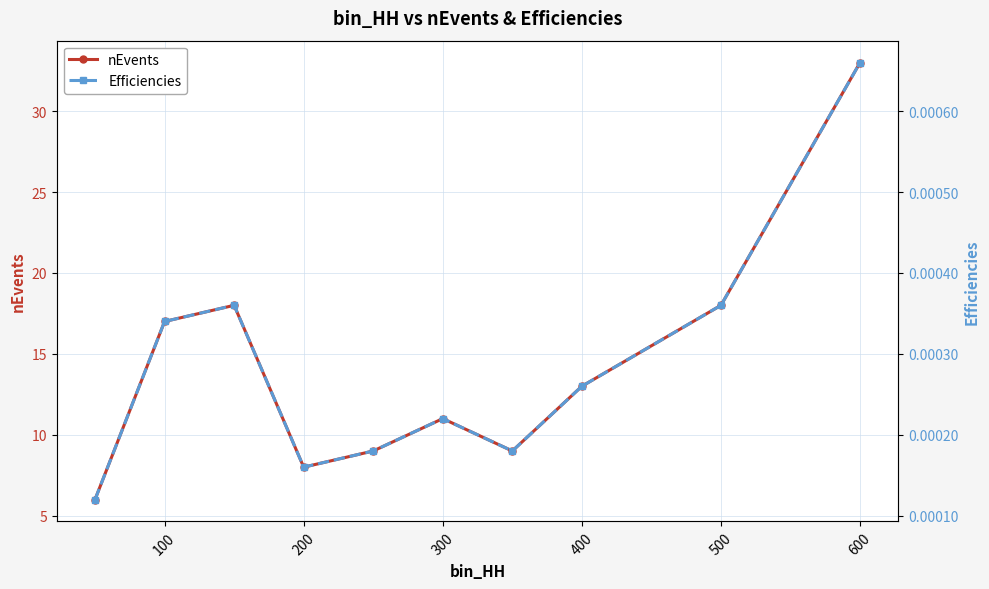

Where is the first local minimum for nEvents?

200